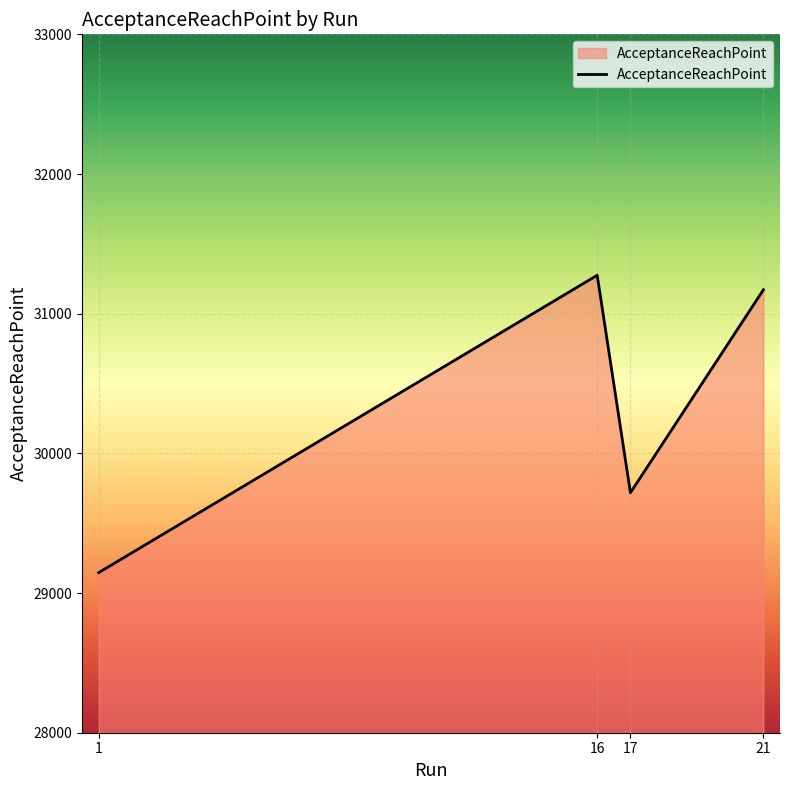

Reading left to right, list all the values displayed in this chart.

29146	31275	29718	31171